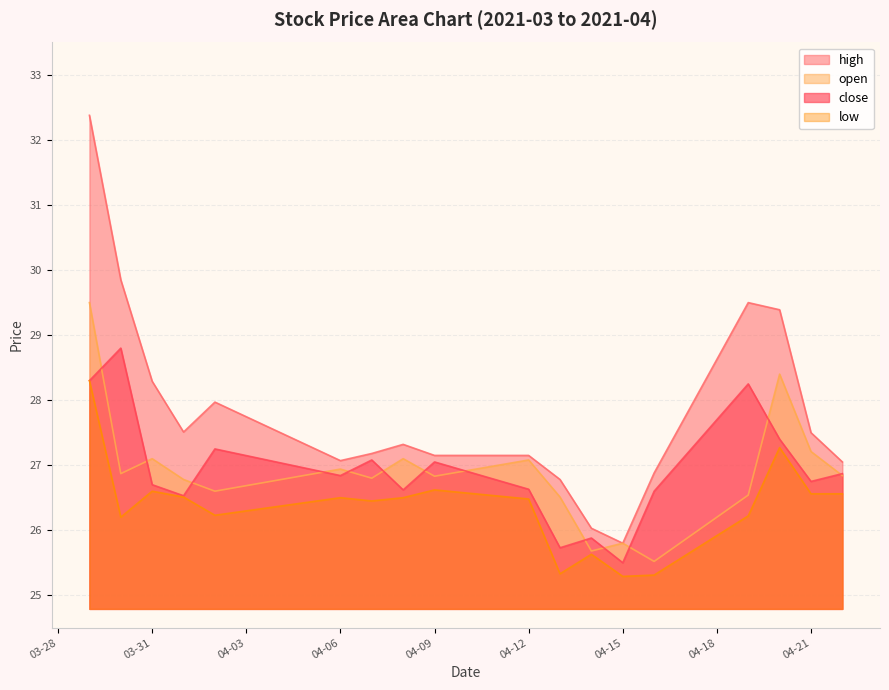

At how many categories does at least one series exceed 31?

1